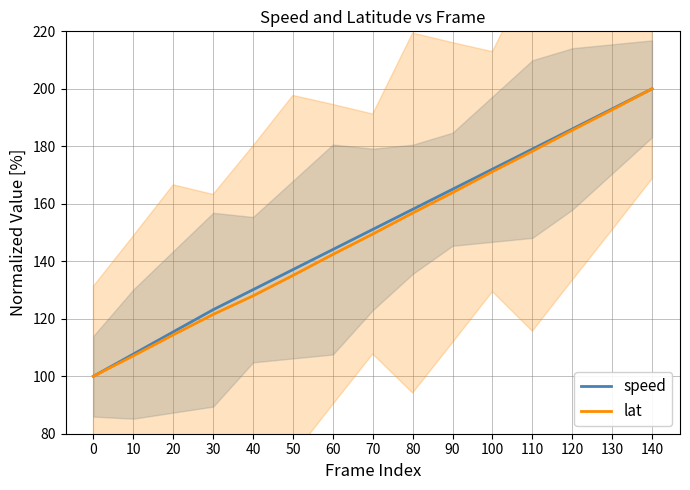

Reading left to right, list all the values displayed in this chart.

speed: 0=100.0	10=107.7	20=115.4	30=123.1	40=130.1	50=137.1	60=144.1	70=151.1	80=158.1	90=165.1	100=172.0	110=179.0	120=186.0	130=193.0	140=200.0
lat: 0=100.0	10=107.1	20=114.4	30=121.5	40=128.0	50=135.1	60=142.4	70=149.5	80=156.8	90=163.9	100=171.2	110=178.3	120=185.6	130=192.7	140=200.0